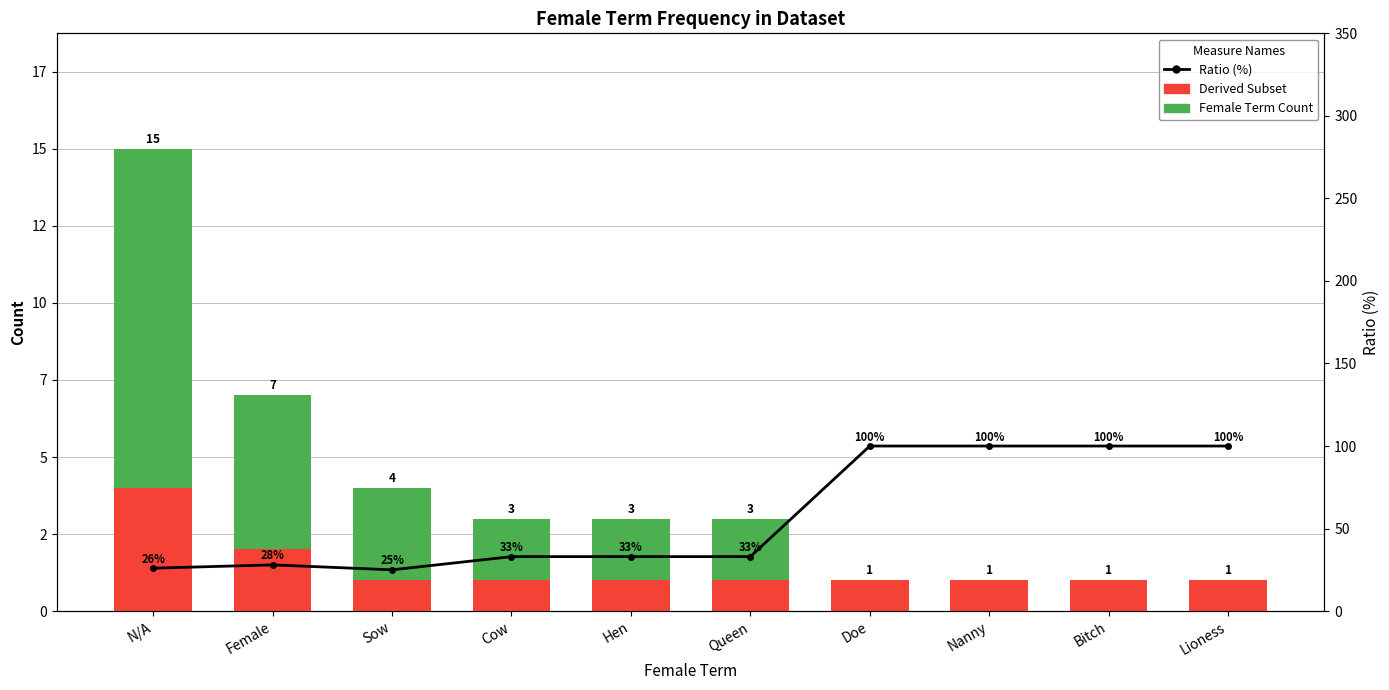

What is the value of the Ratio (%) bar at the 1st from the left?

26